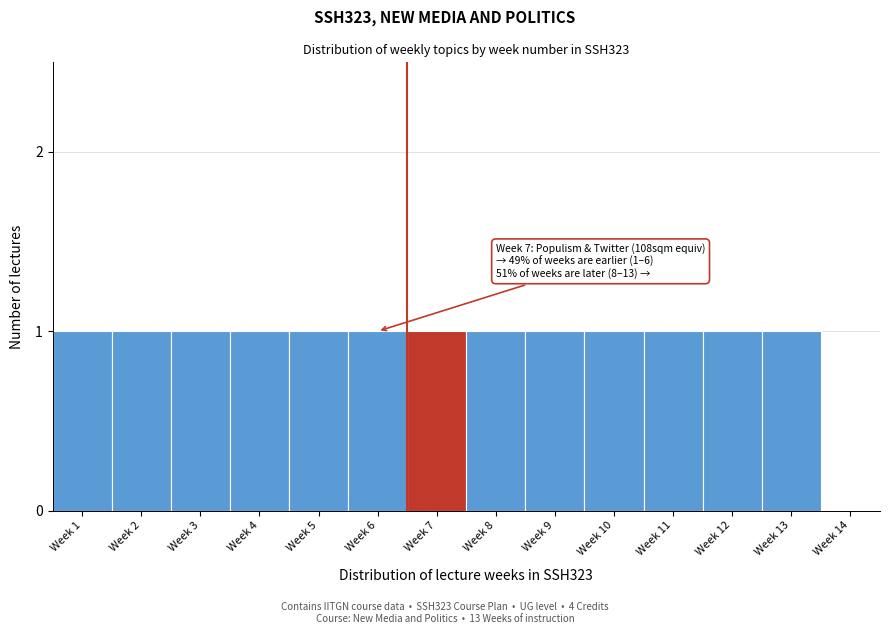

Reading left to right, what are all the values shown in this chart?

Week 1=1	Week 2=1	Week 3=1	Week 4=1	Week 5=1	Week 6=1	Week 7=1	Week 8=1	Week 9=1	Week 10=1	Week 11=1	Week 12=1	Week 13=1	Week 14=0